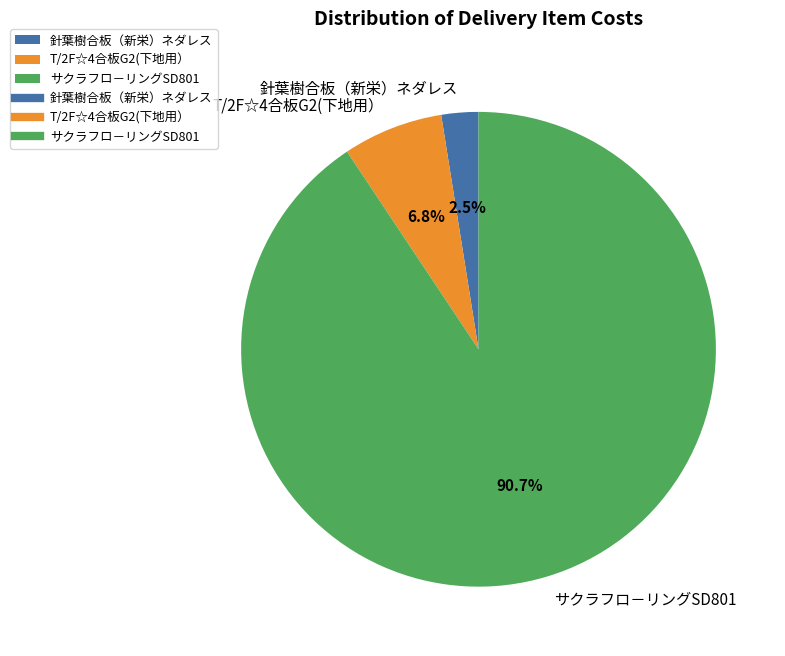

Which slice is the largest?

サクラフロ－リングSD801